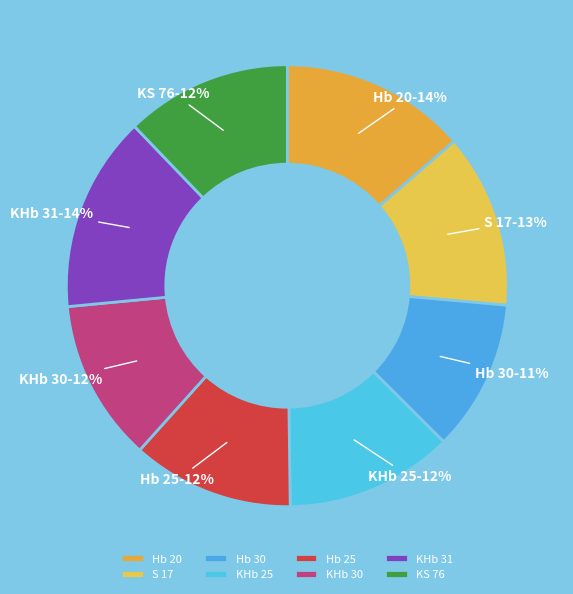

What is the smallest slice in the pie chart?

Hb 30